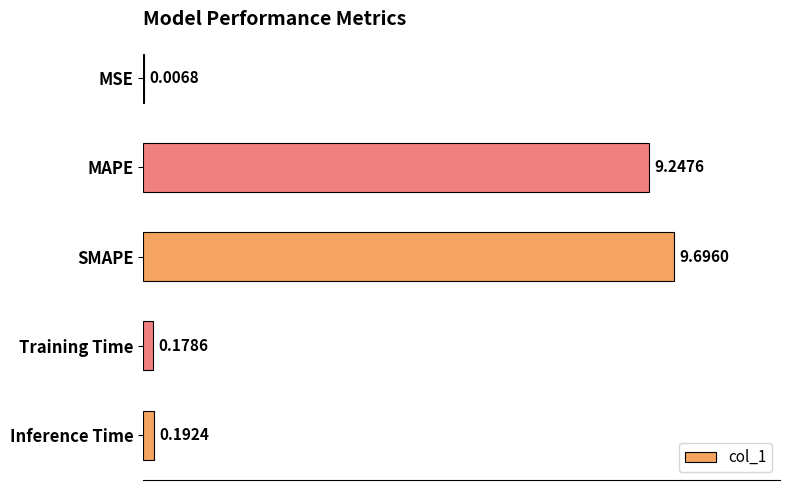

Which category has the highest value across all series?

SMAPE